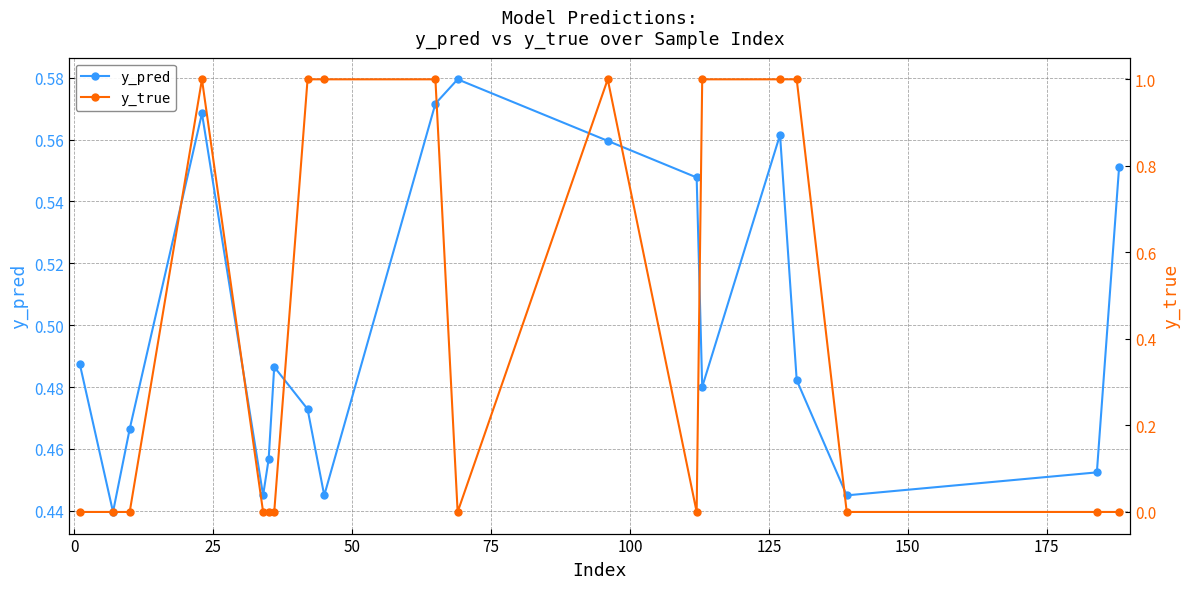

What is the difference between the second highest and second lowest values in the y_pred series?

0.1